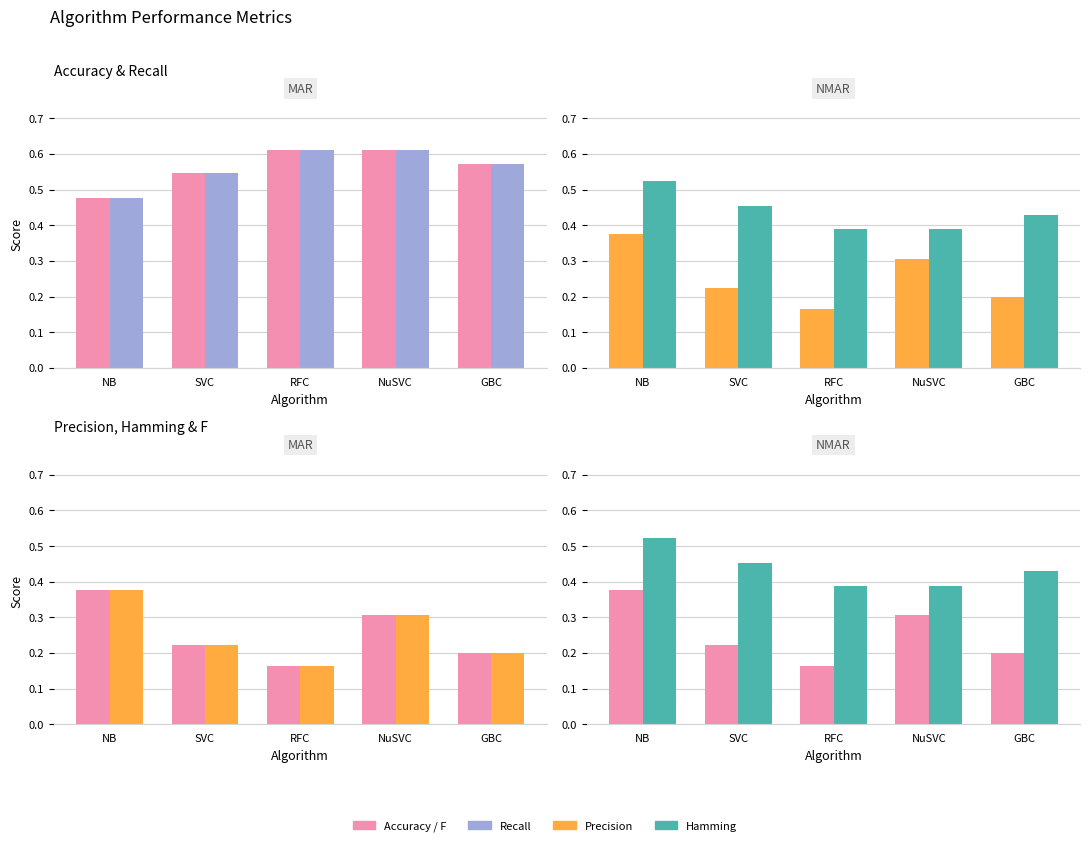

Which has a higher value, GBC or NB?

GBC